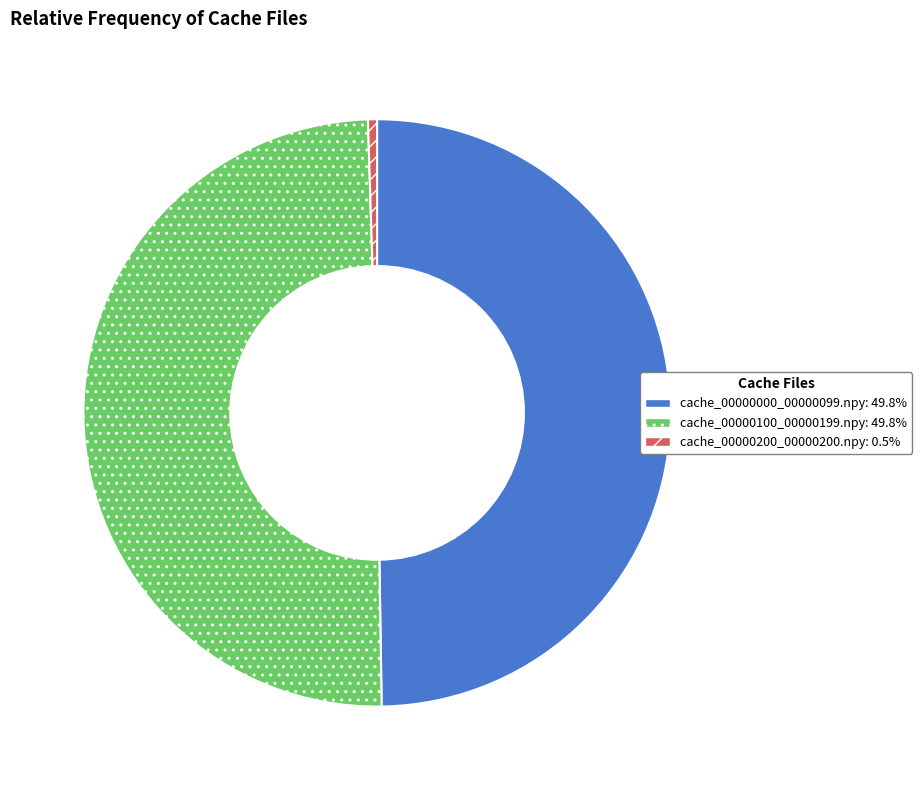

Approximately how many times larger is the value at cache_00000000_00000099.npy compared to cache_00000100_00000199.npy?

1.0